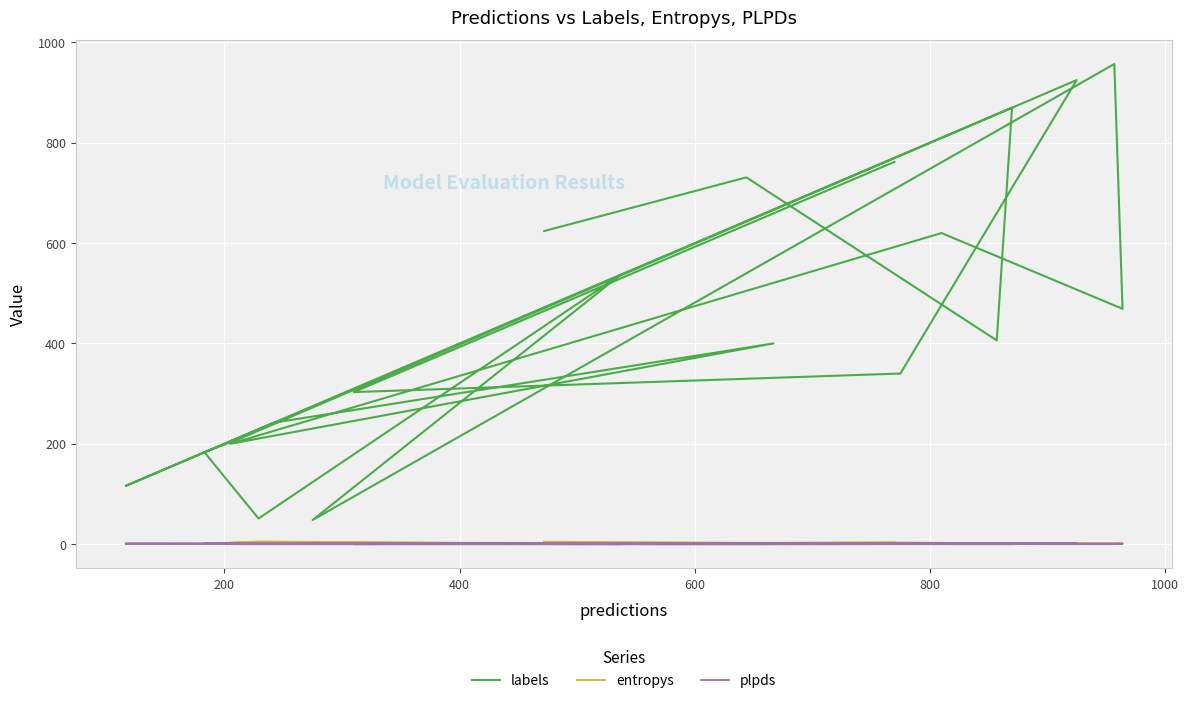

What is the minimum value shown in the chart?

-0.4